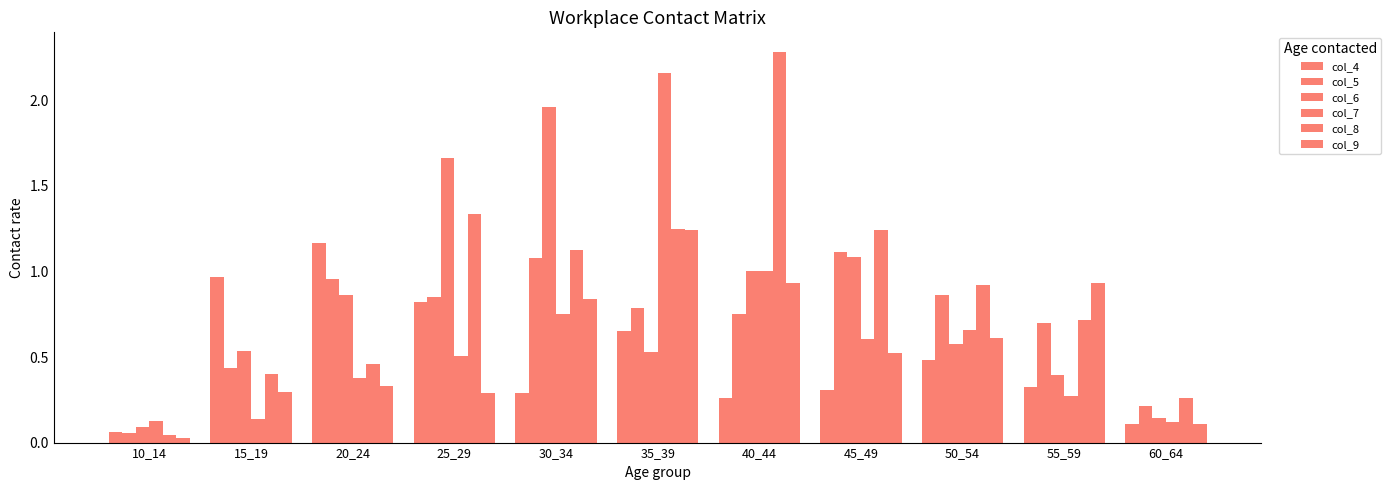

How many series are shown in this chart?

6